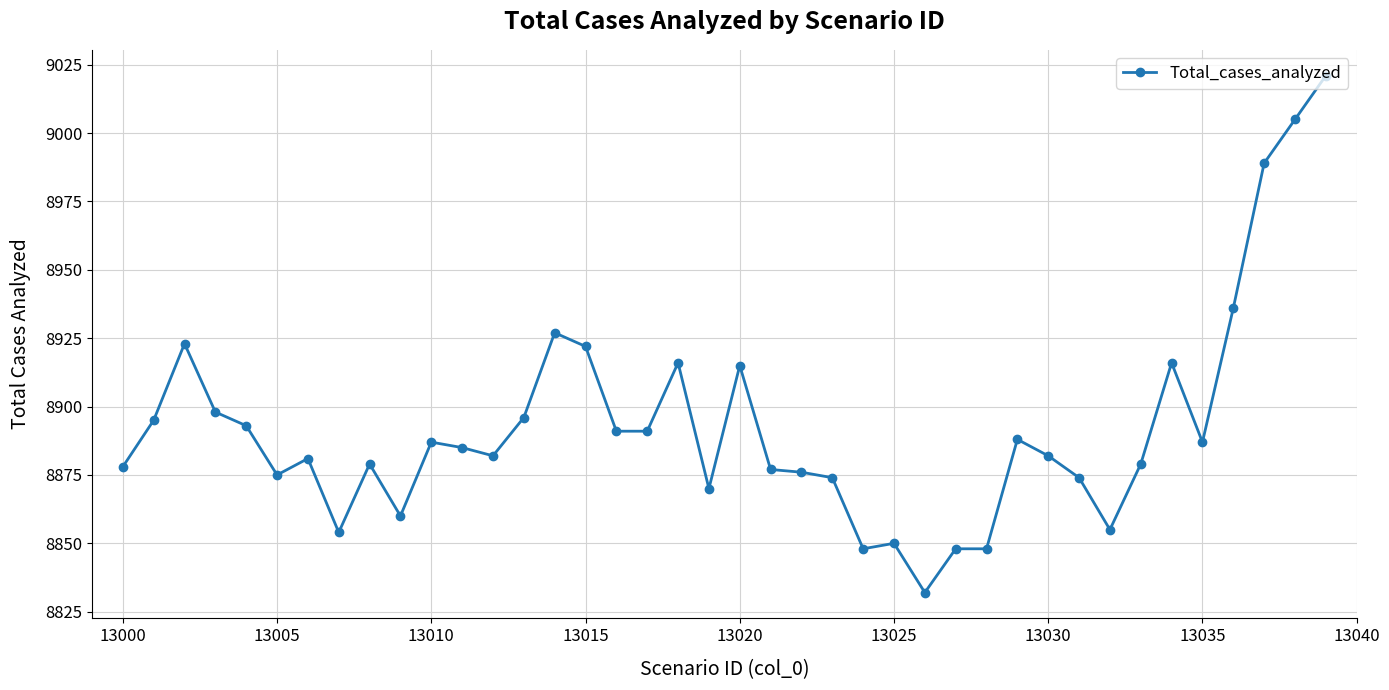

What is the value of the 2nd point from the left?

8895